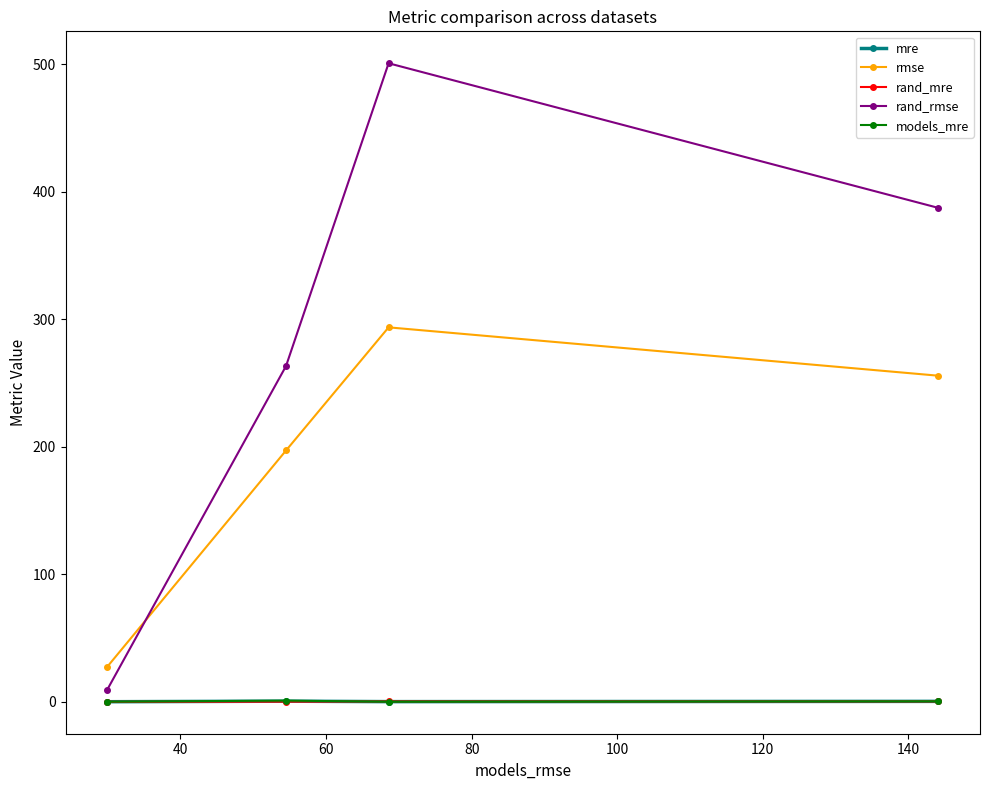

Which series has the largest total across all categories?

rand_rmse